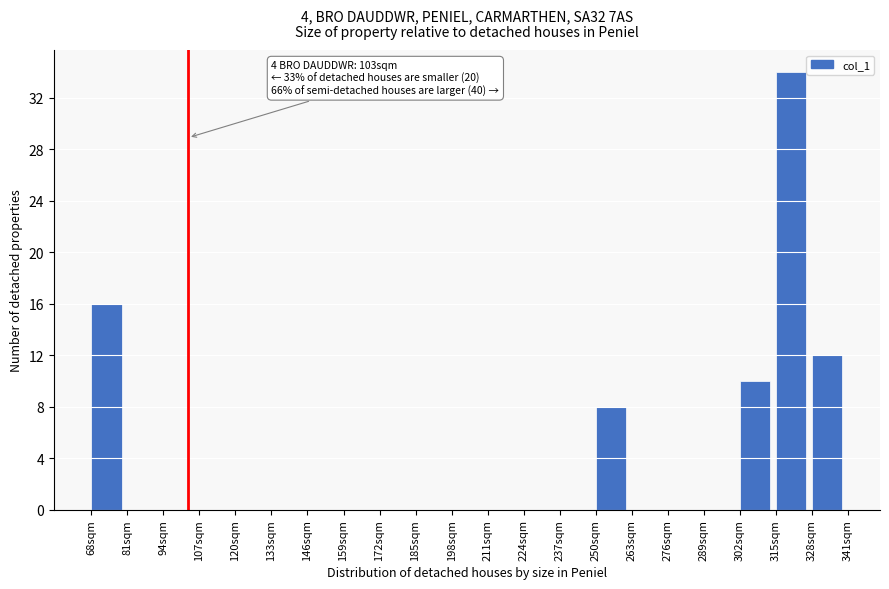

Over which range of the x-axis is the bar tallest?

315 to 328